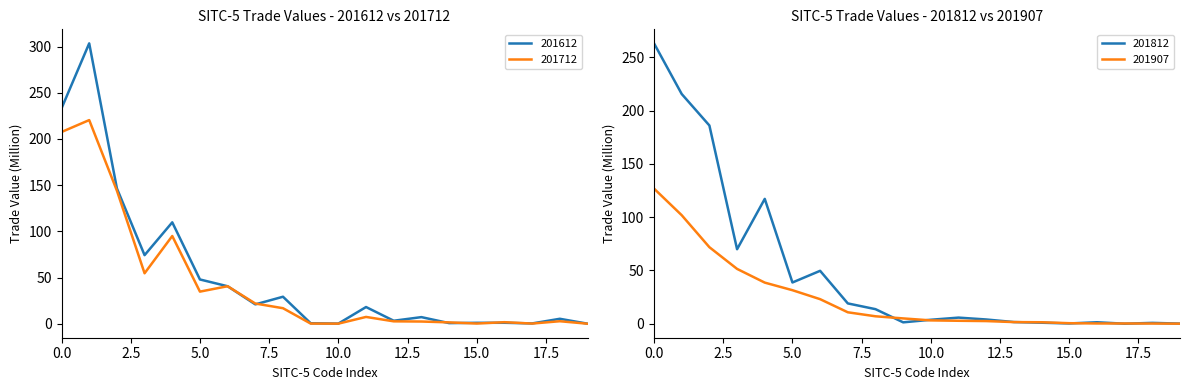

True or false: 201612 has a value of 233.1 at 0.0.

True